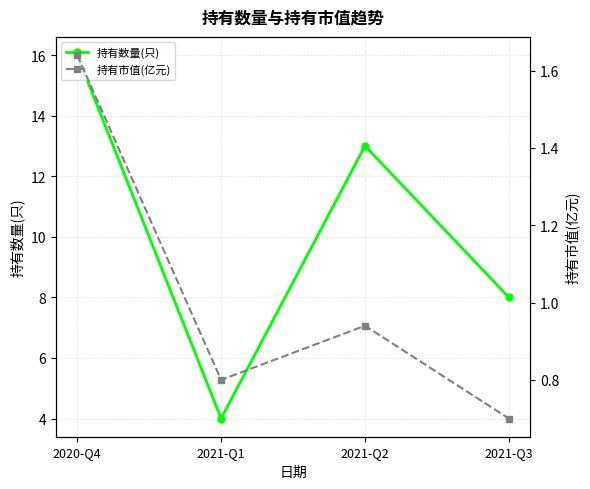

Count the number of data series in this chart.

2